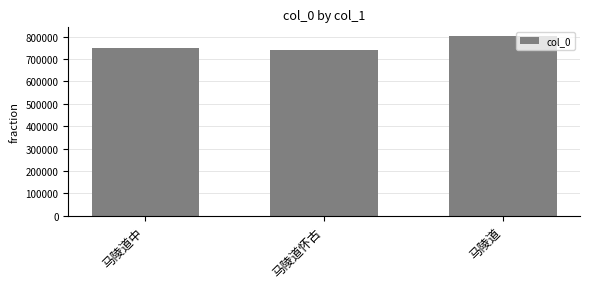

Which has a higher value, 马陵道 or 马陵道中?

马陵道